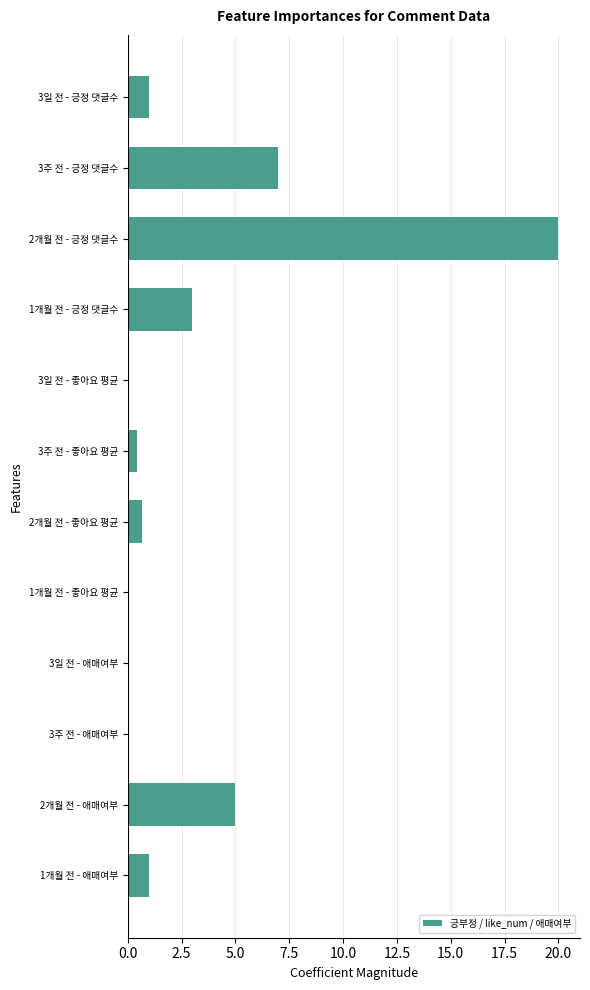

The chart shows a value of 7.0 at 3주 전 - 긍정 댓글수. True or false?

True